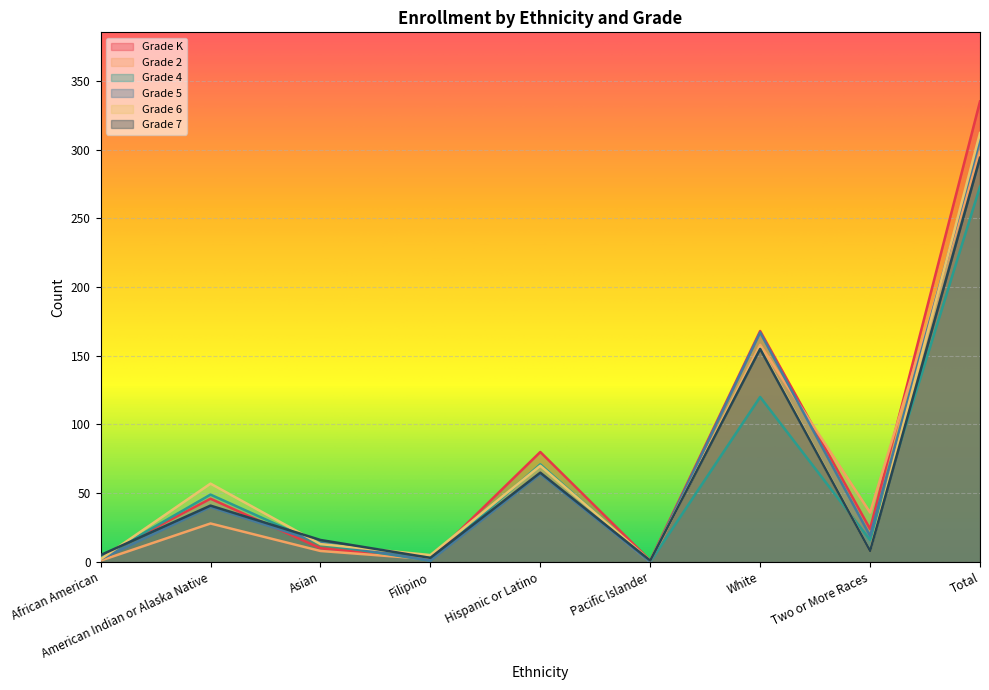

How many intersections are there between Grade 7 and Grade K?

3